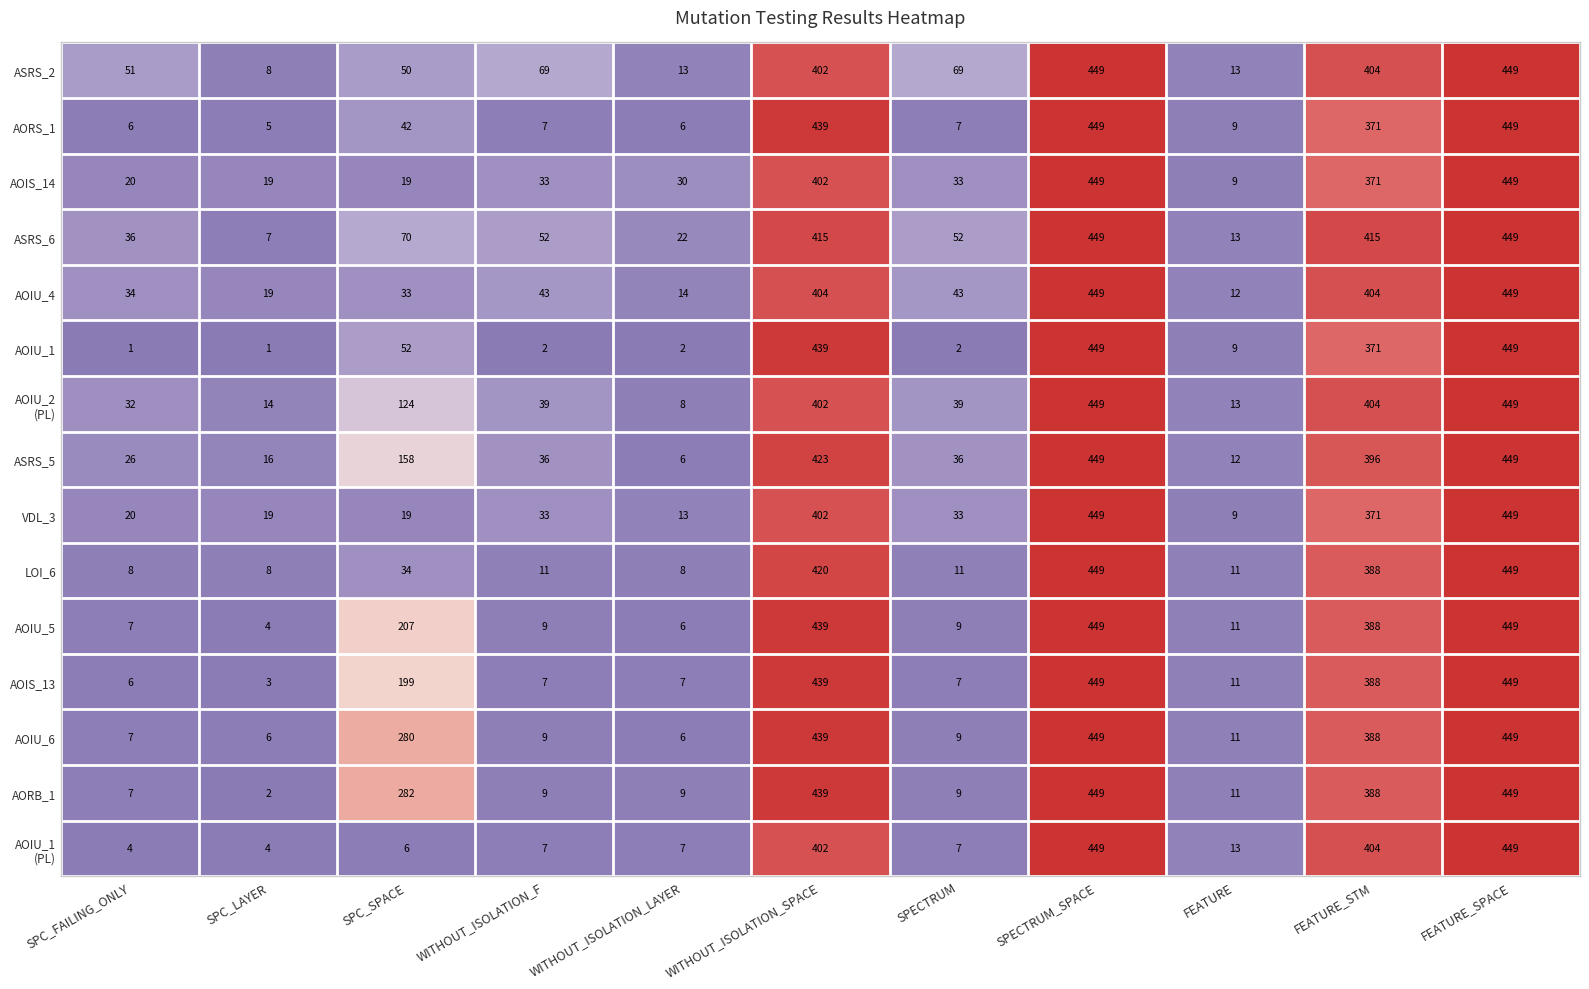

What is the total value across all series at FEATURE?

167